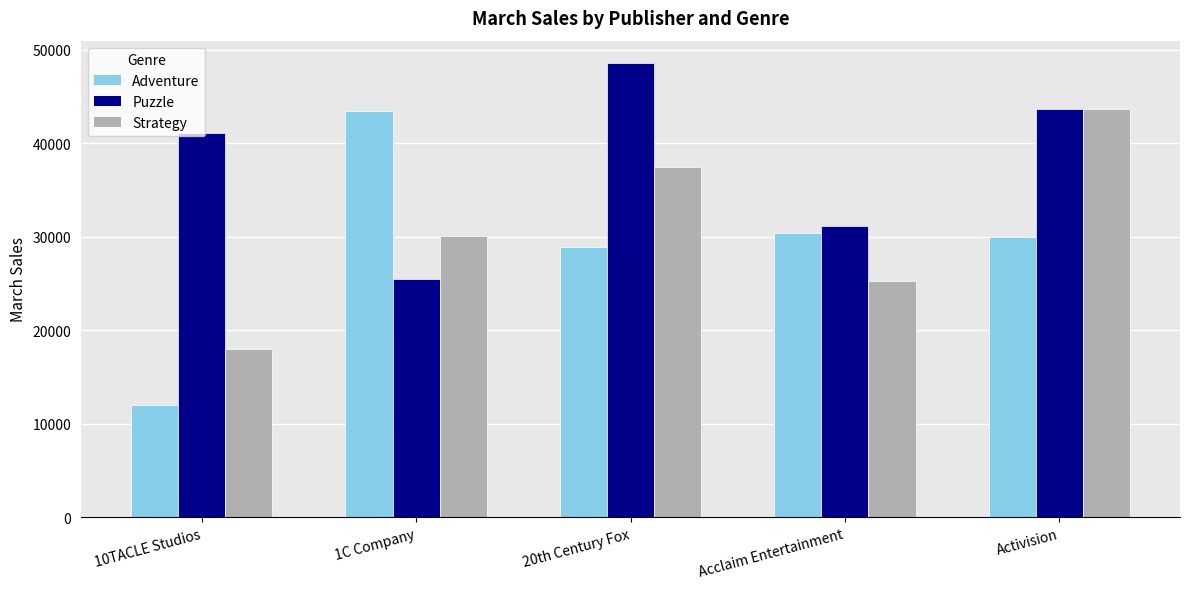

Which series has the largest total across all categories?

Puzzle